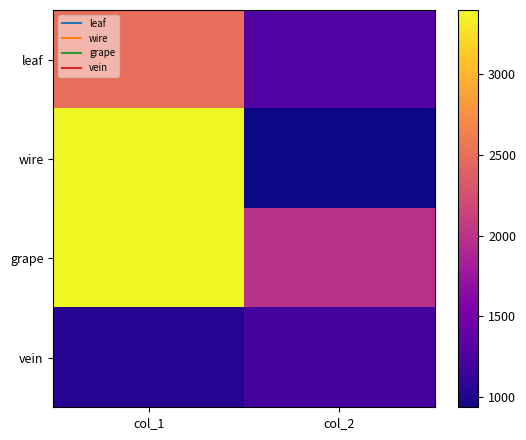

What is the difference between the highest and lowest values at col_1?

2356